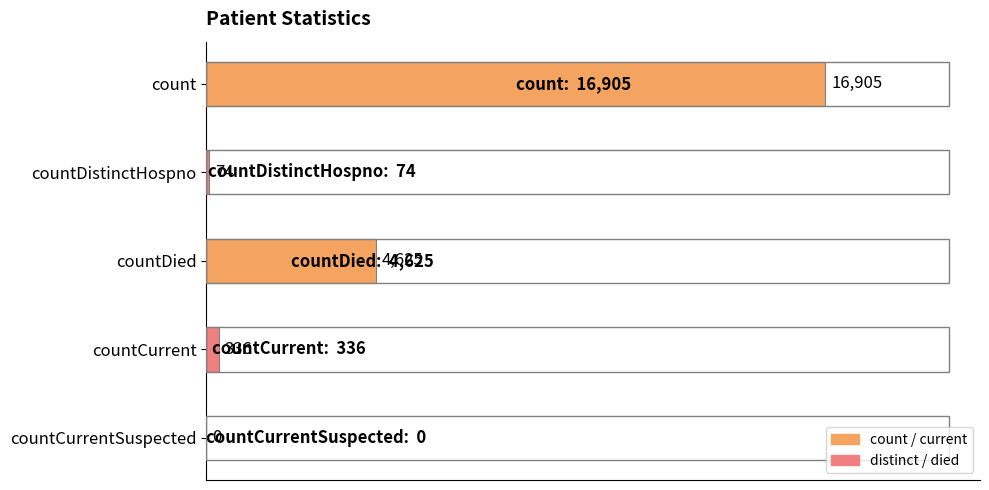

At which label is the value closest to 8452?

countDied